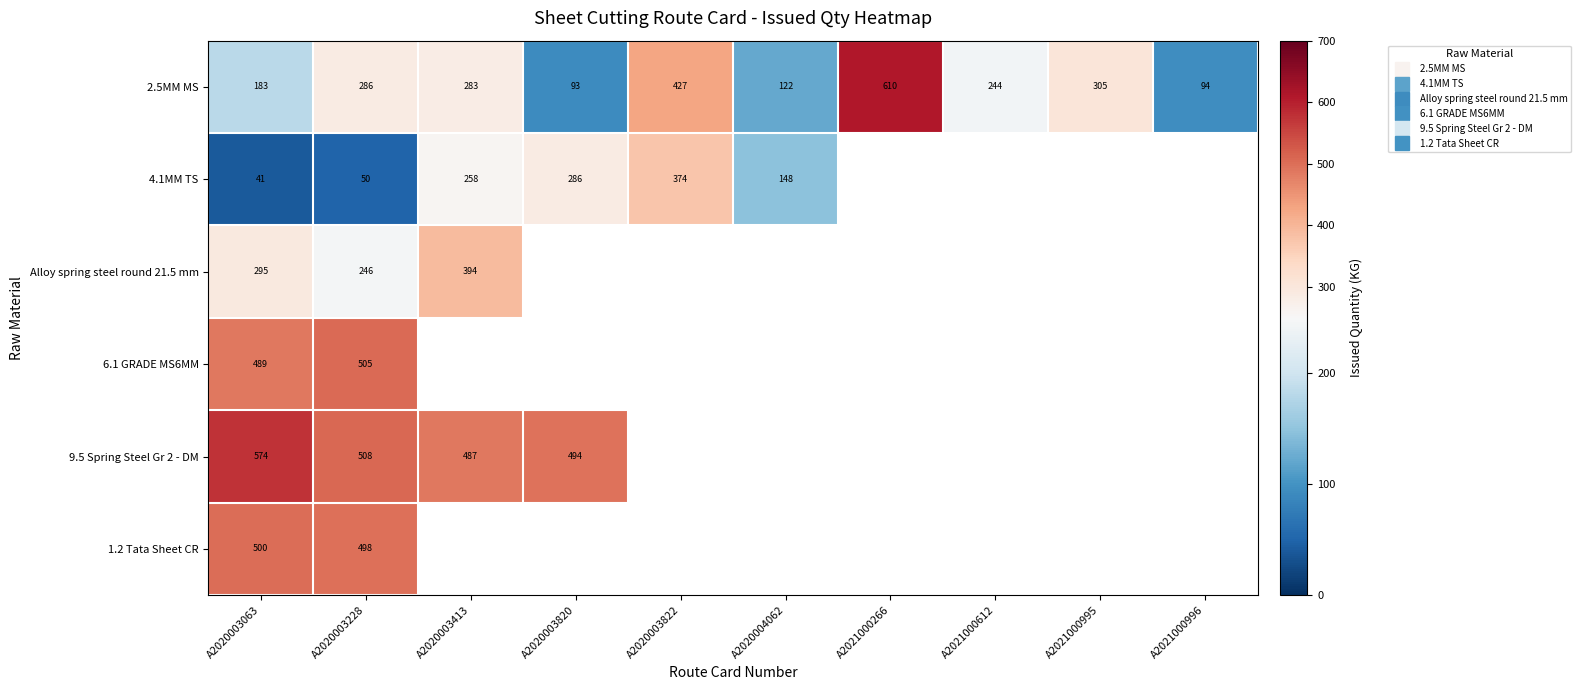

Rank the series at A2020003228 from highest to lowest value.

9.5 Spring Steel Gr 2 - DM, 6.1 GRADE MS6MM, 1.2 Tata Sheet CR, 2.5MM MS, Alloy spring steel round 21.5 mm, 4.1MM TS